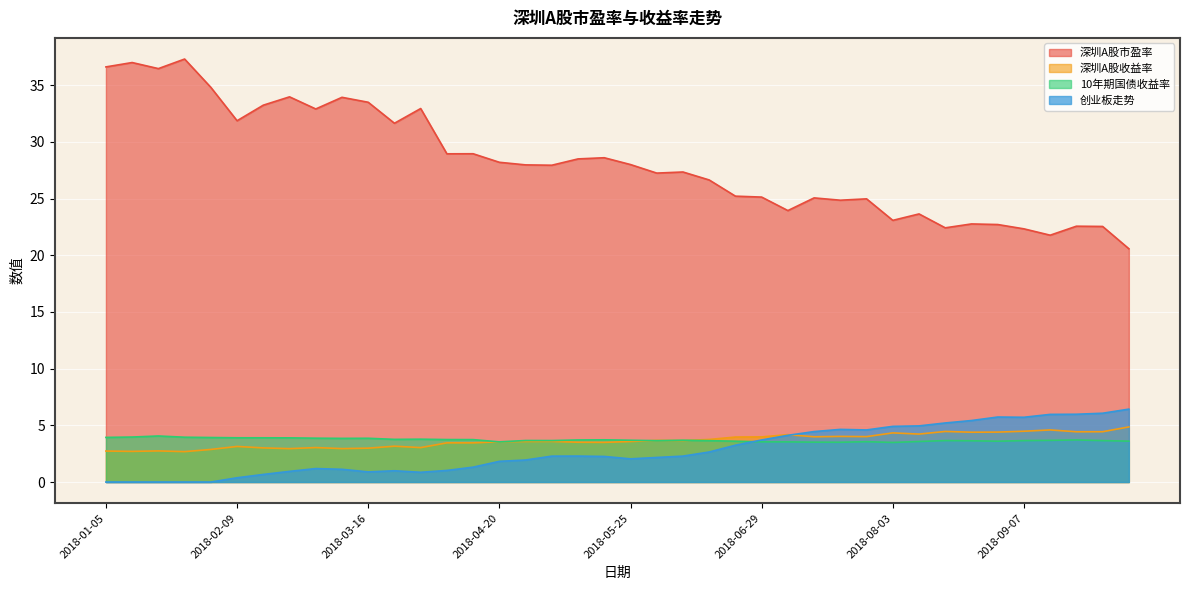

How many data points in 深圳A股市盈率 are above 27?

23